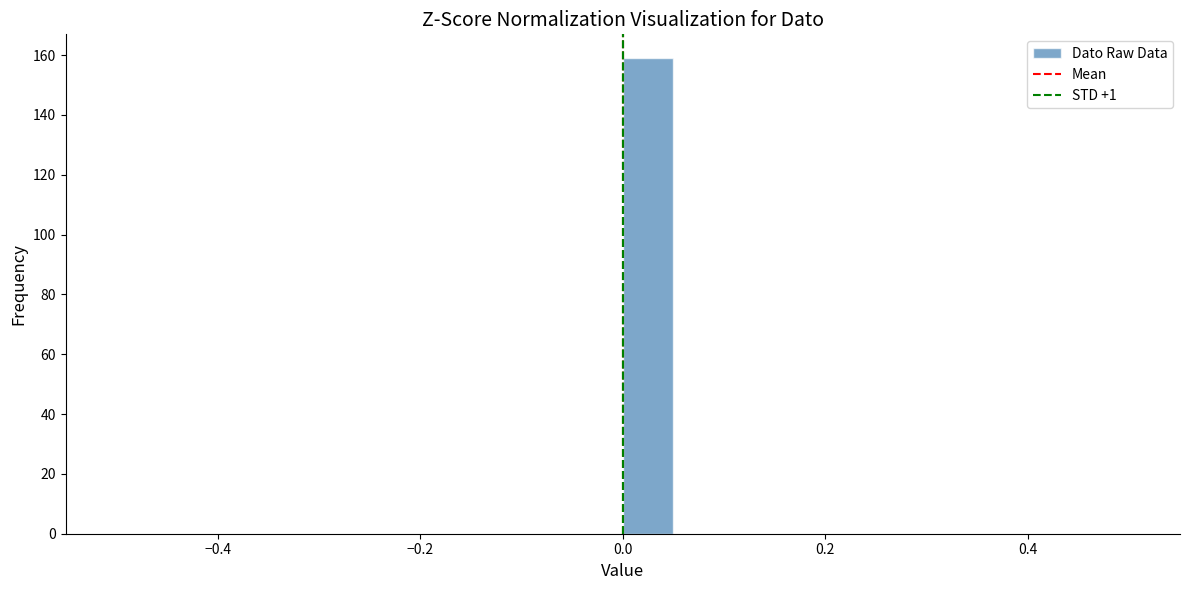

Around what value on the x-axis is the tallest bar? Give the approximate position of its centre, as read against the axis.

0.02